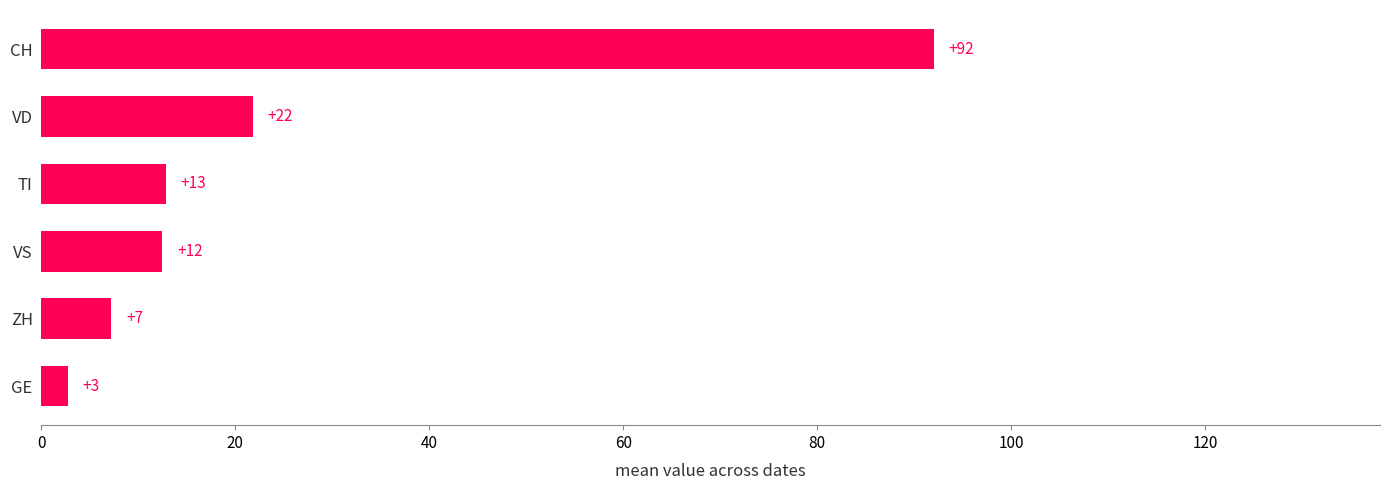

How many bars are there in total?

6